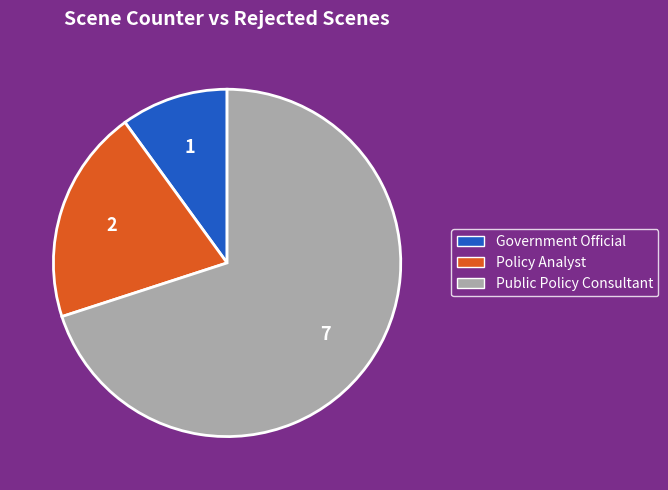

Is there a majority slice in this chart?

Yes